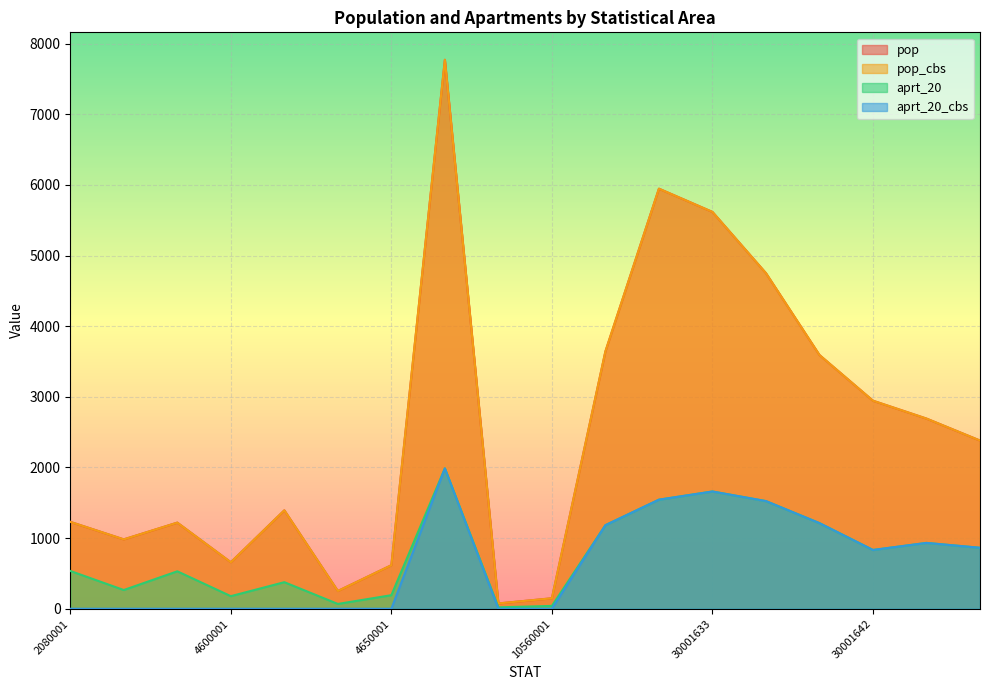

At which category is the sum across all series the highest?

4720001